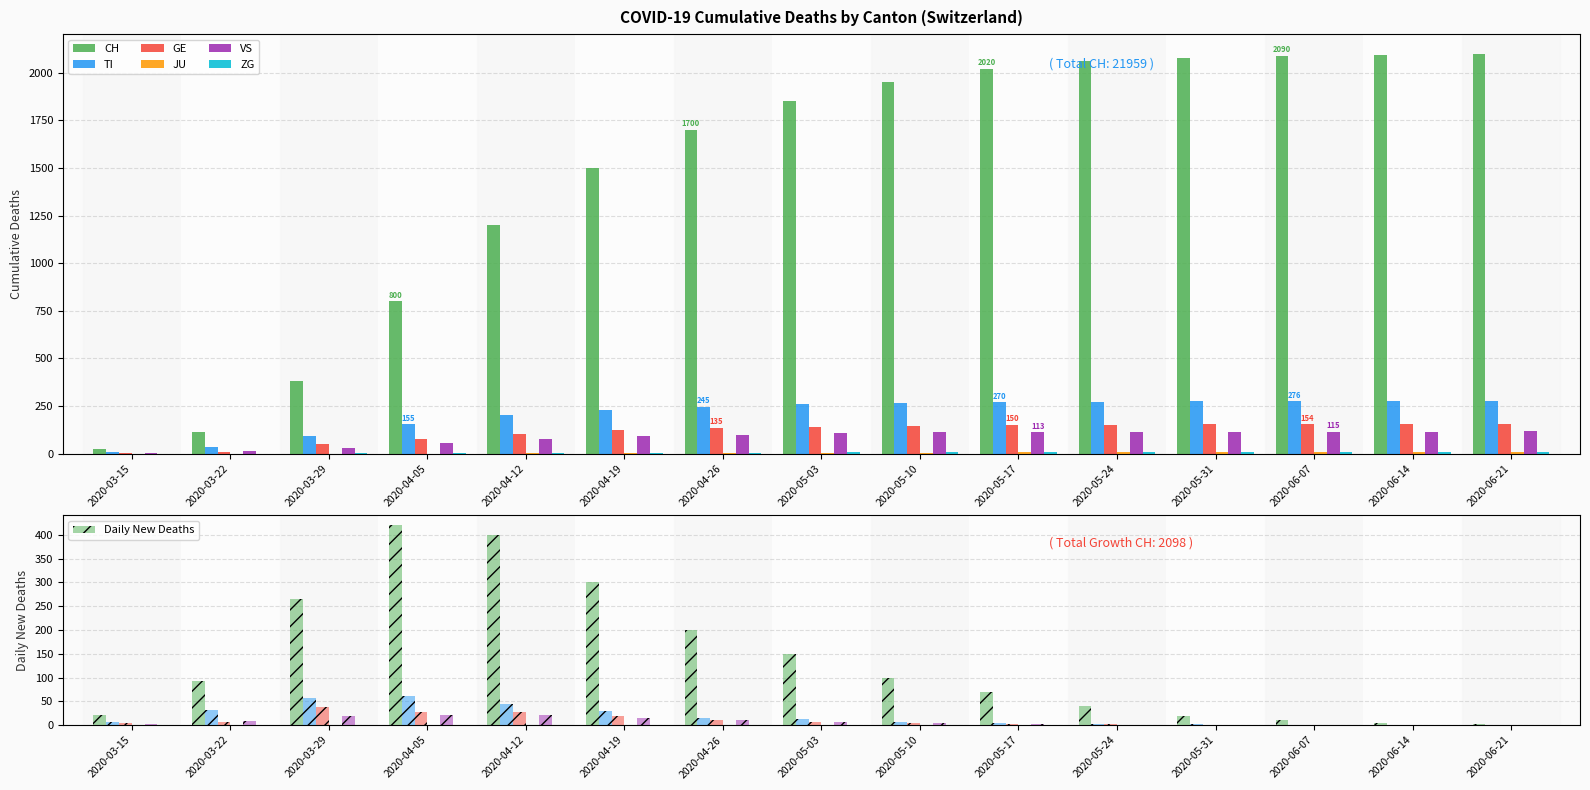

At which label is VS closest to 11?

2020-04-26